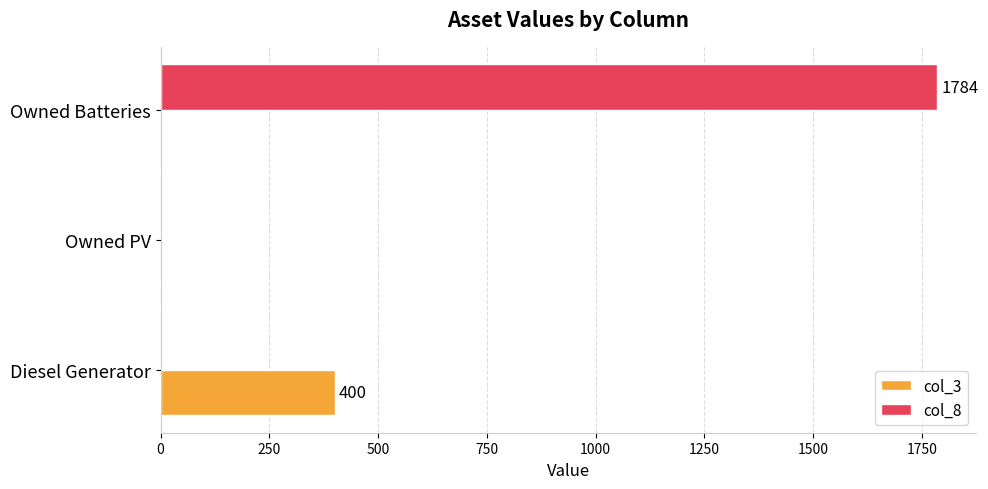

Which series has the largest total across all categories?

col_8